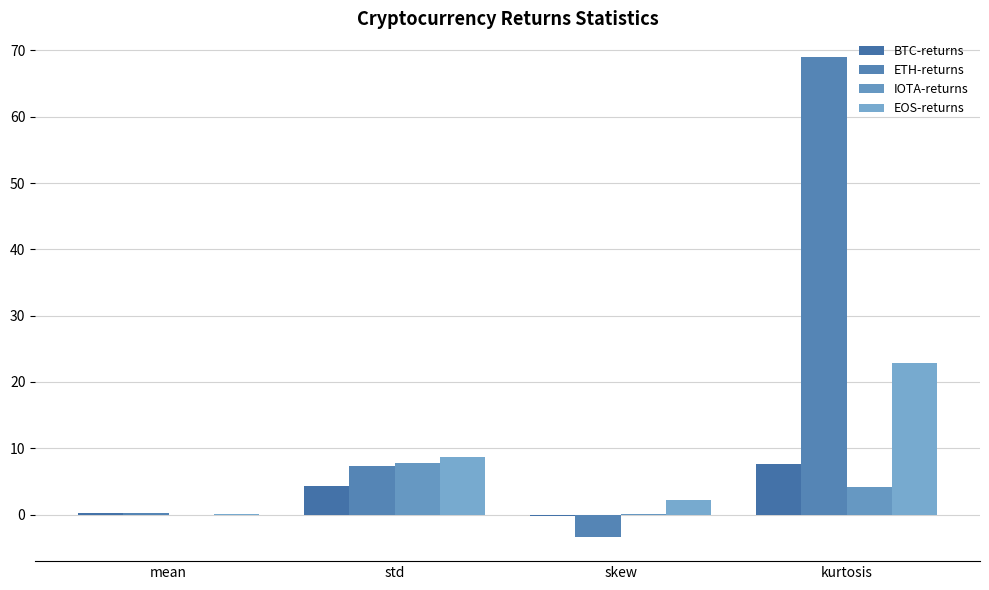

Reading left to right, transcribe all the data shown in this chart.

BTC-returns: mean=0.2	std=4.3	skew=-0.2	kurtosis=7.6
ETH-returns: mean=0.3	std=7.3	skew=-3.4	kurtosis=69.0
IOTA-returns: mean=-0.1	std=7.8	skew=0.2	kurtosis=4.2
EOS-returns: mean=0.1	std=8.6	skew=2.2	kurtosis=22.8